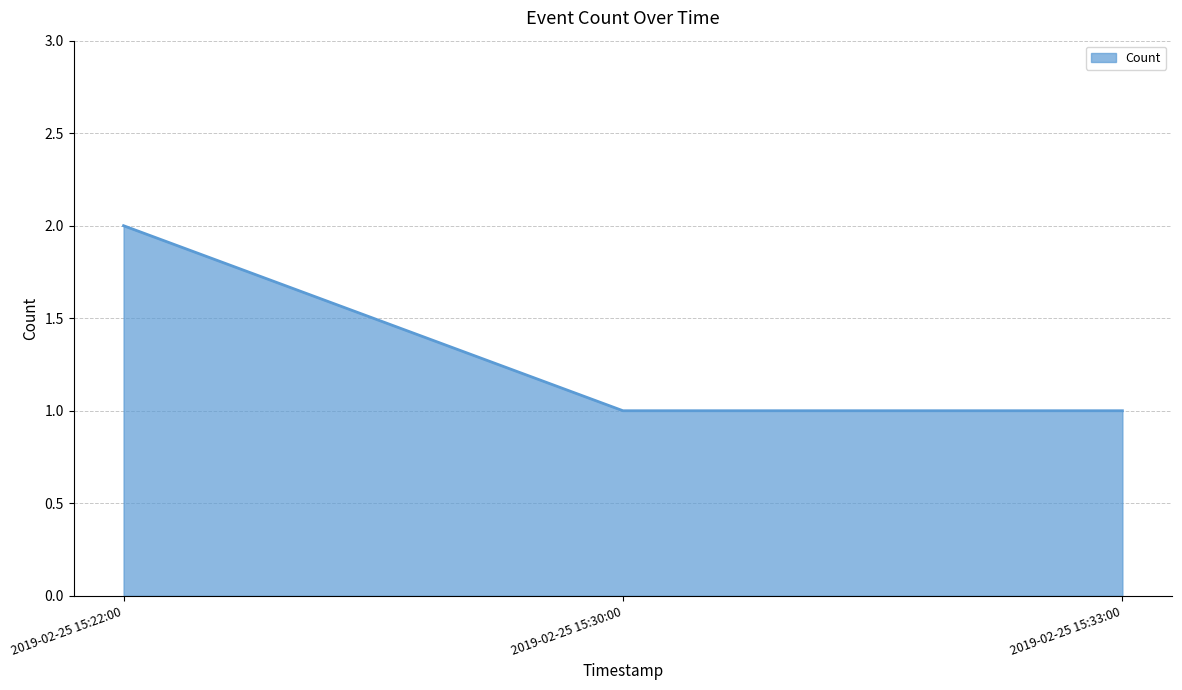

Does the chart have visible grid lines?

Yes